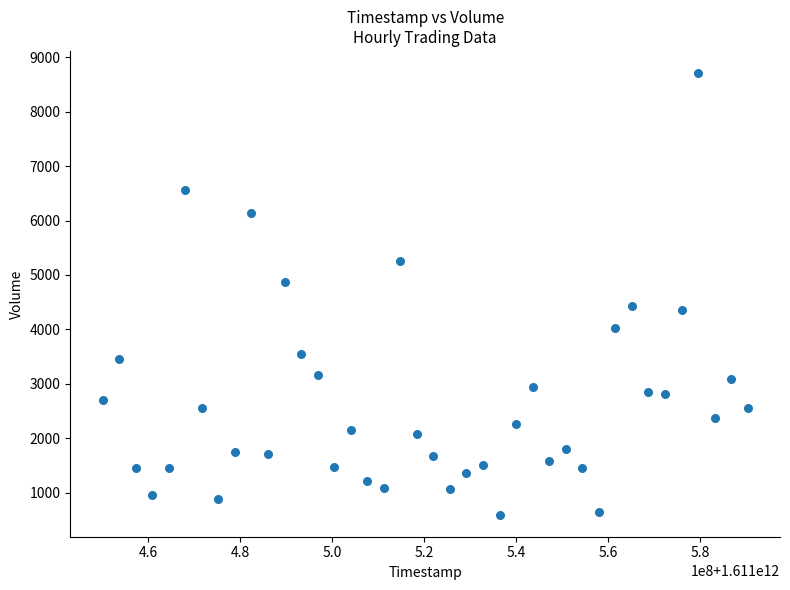

What is the range of X values (max minus min)?

140400000.0